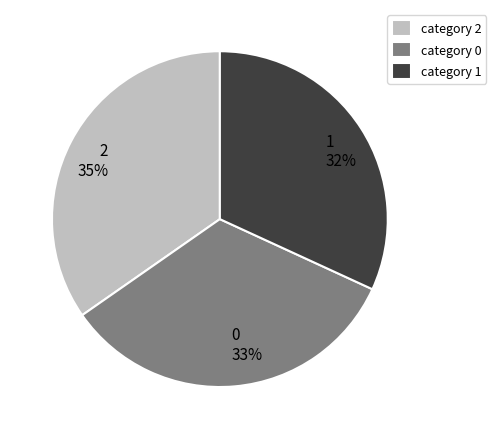

Do 0 and 2 together represent more than half of the pie?

Yes